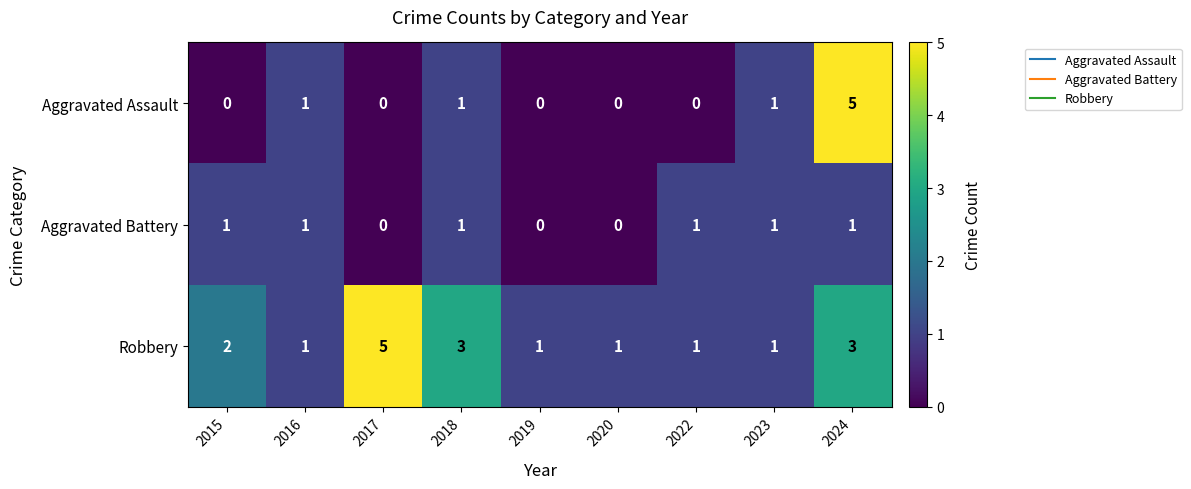

What is the sum of all Aggravated Battery values?

6